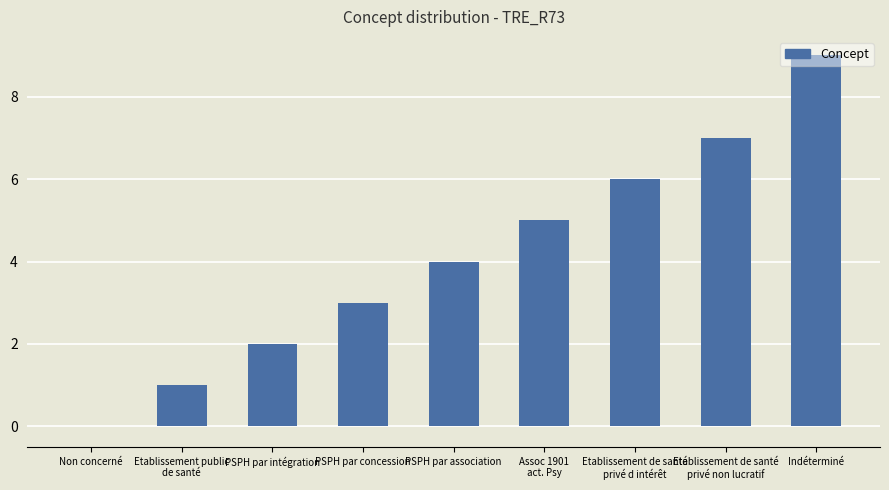

What is the greatest value displayed?

9